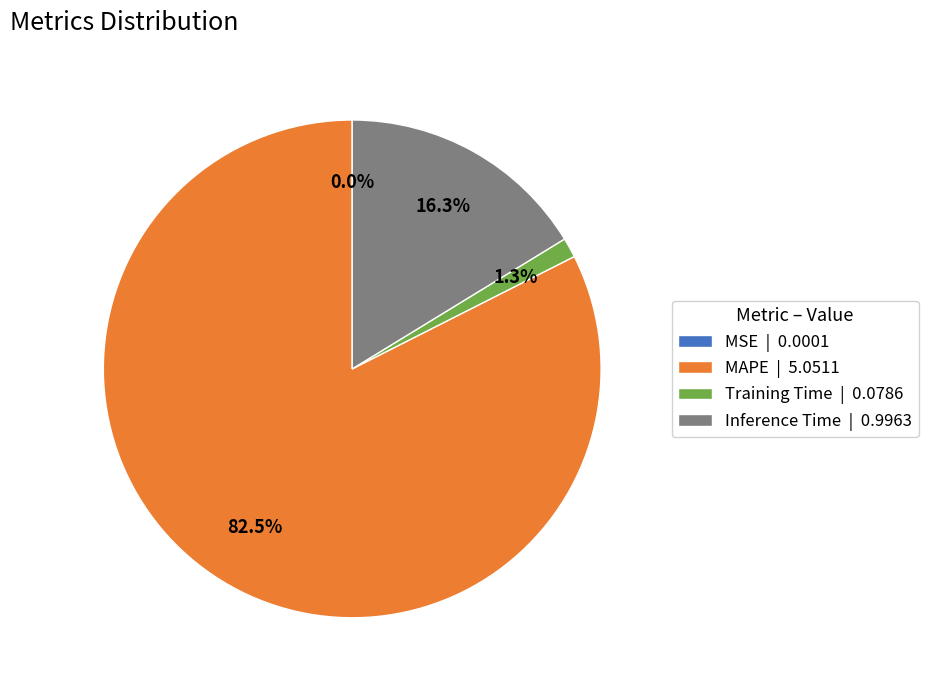

Between Training Time | 0.0786 and Inference Time | 0.9963, which is larger?

Inference Time | 0.9963